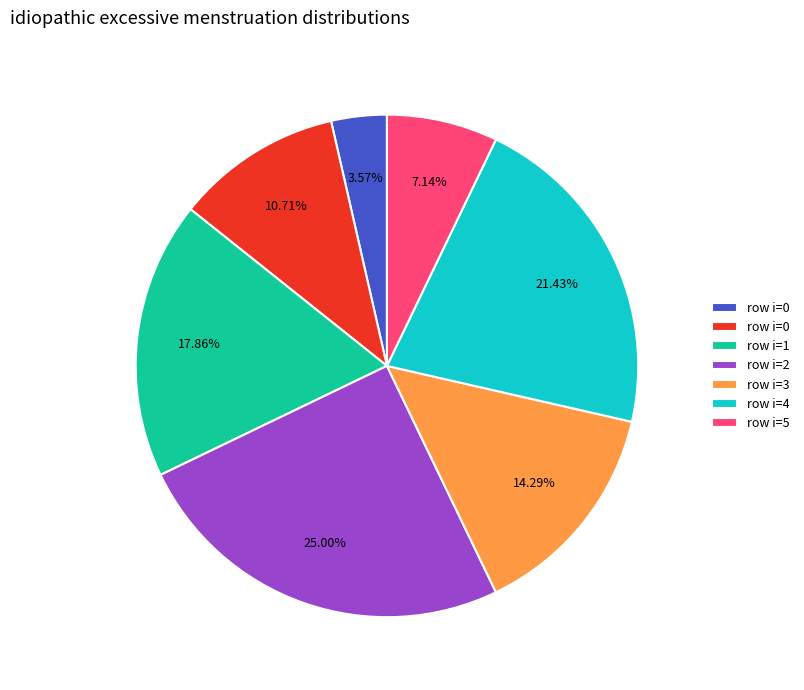

Does any single category account for the majority?

No